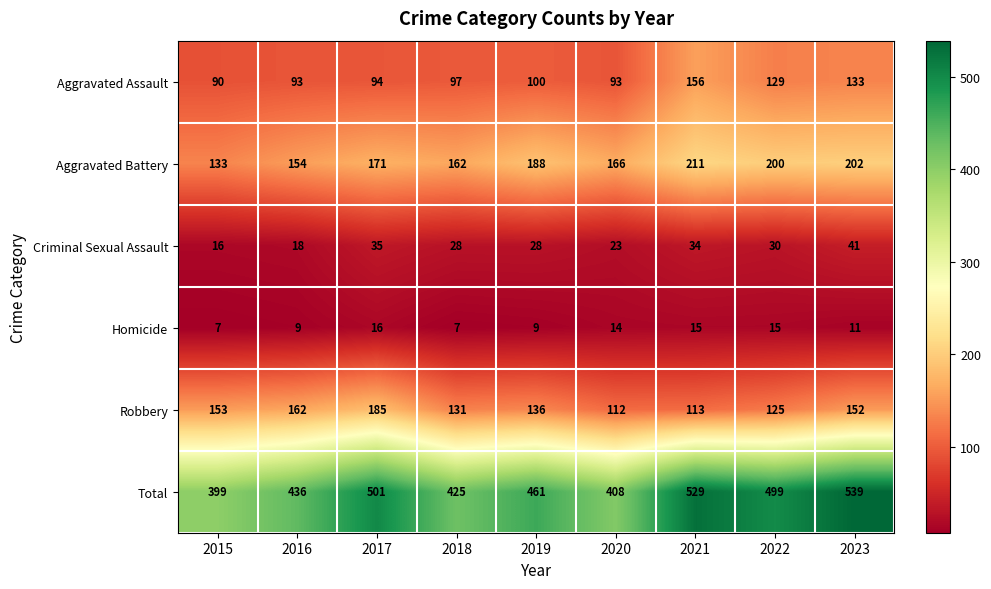

How many data points in Criminal Sexual Assault are less than 28?

3